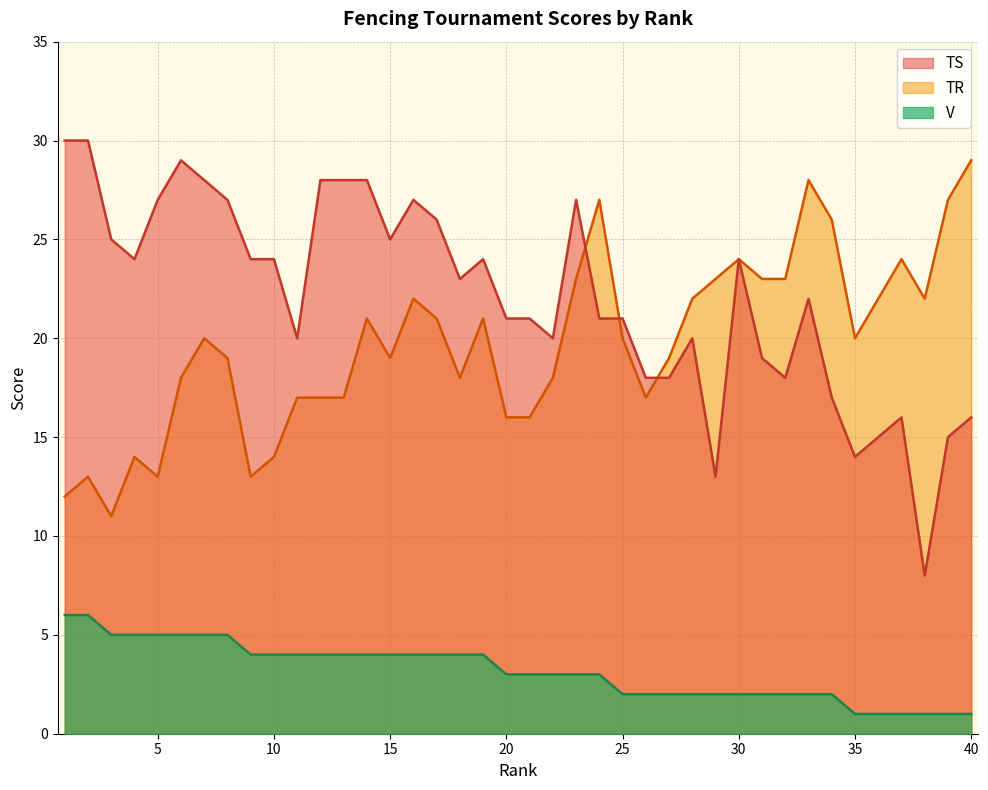

What is the average value of the TS series?

22